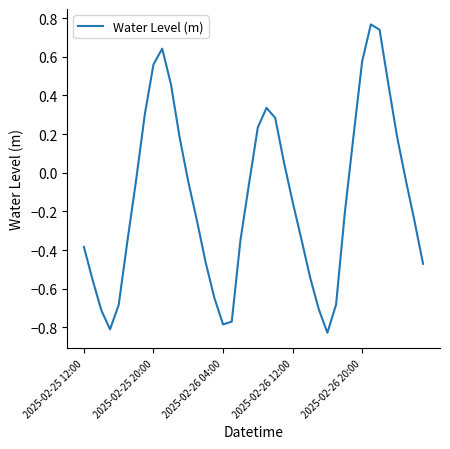

How many lines are shown in the chart?

1